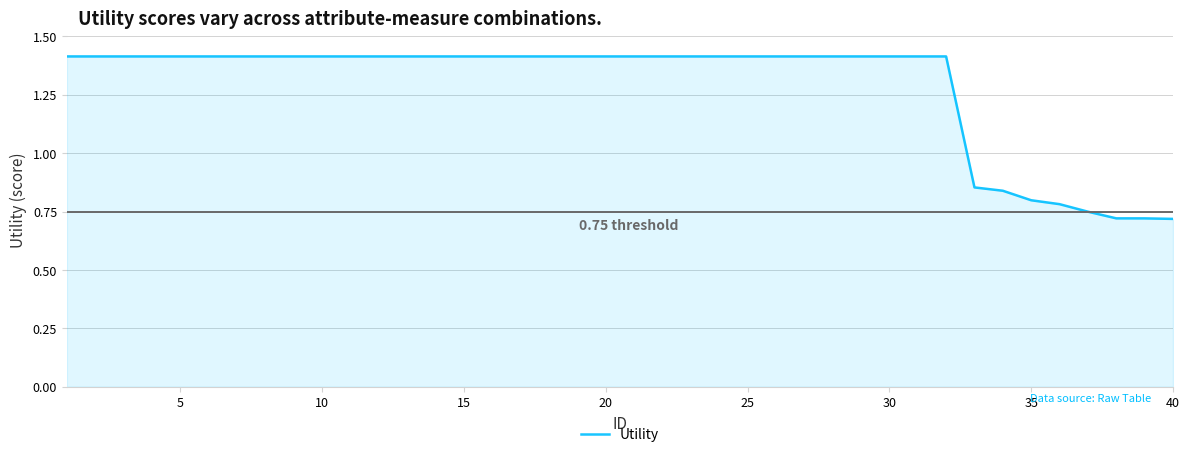

How many lines are shown in the chart?

1